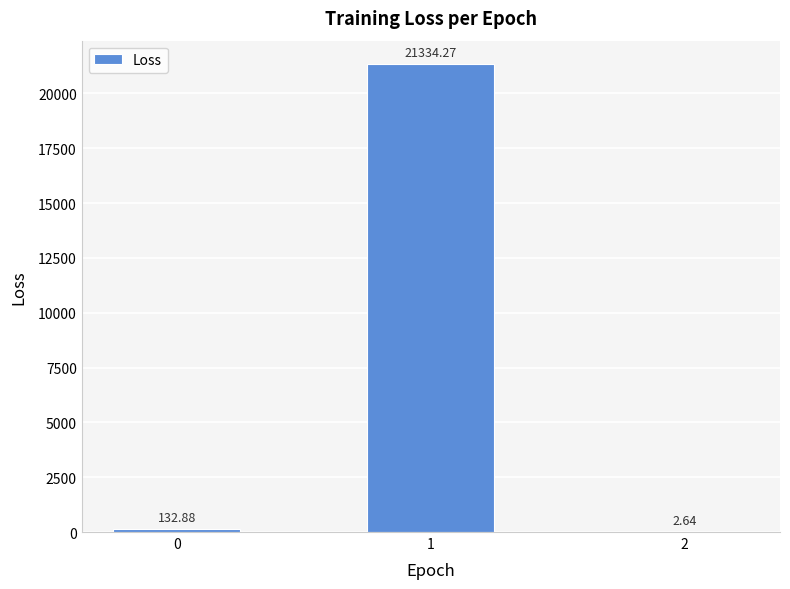

What is the change in value from 0 to 1?

+21201.4